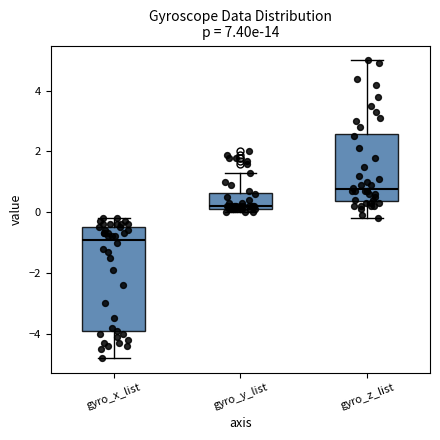

Which box's median line is the highest?

gyro_z_list